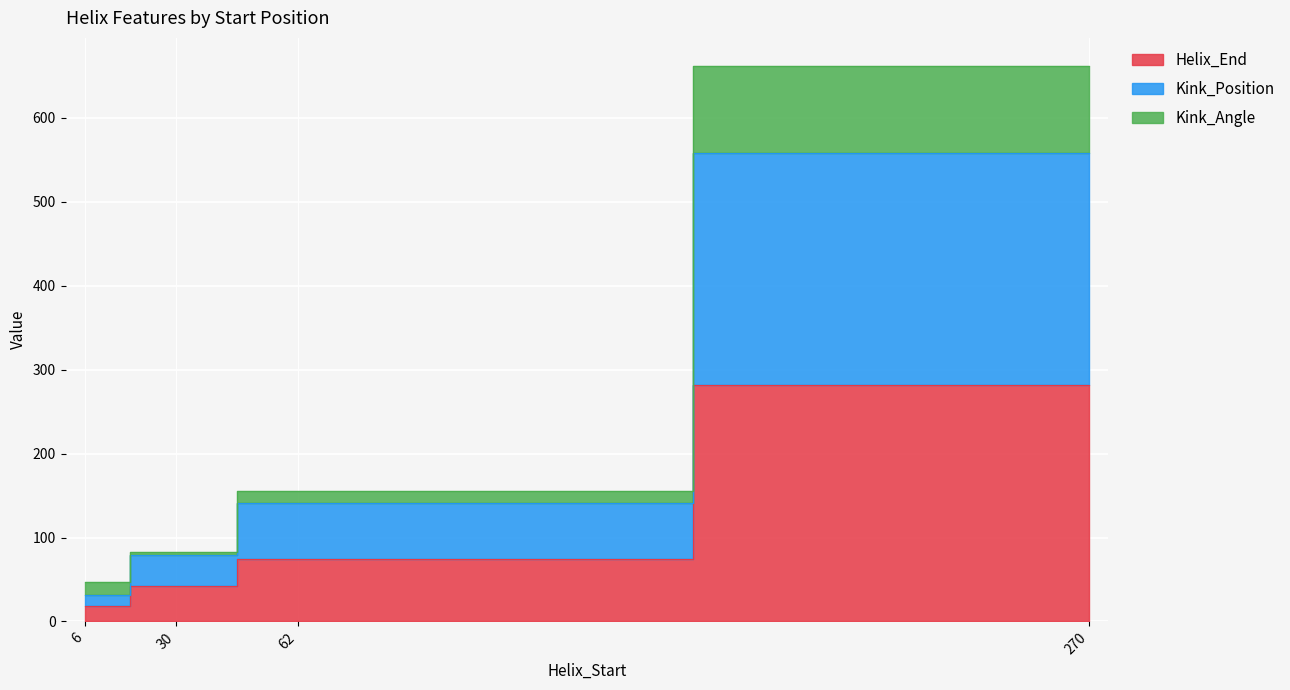

Reading left to right, extract all data points from this chart.

Helix_End: 18.0	42.0	74.0	282.0
Kink_Position: 31.0	79.0	141.0	558.0
Kink_Angle: 46.7	82.6	155.9	662.2